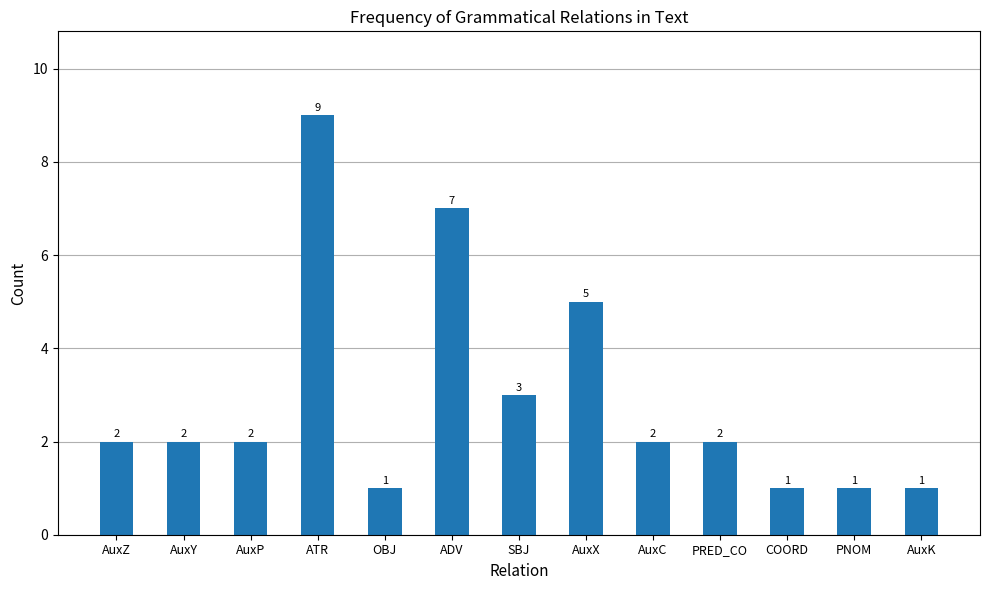

What is the sum of all values?

38